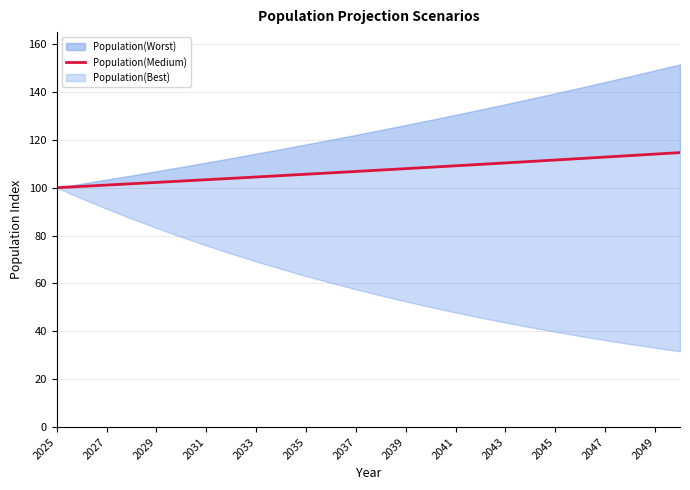

True or false: the data shows 136.9 at 2025.

False